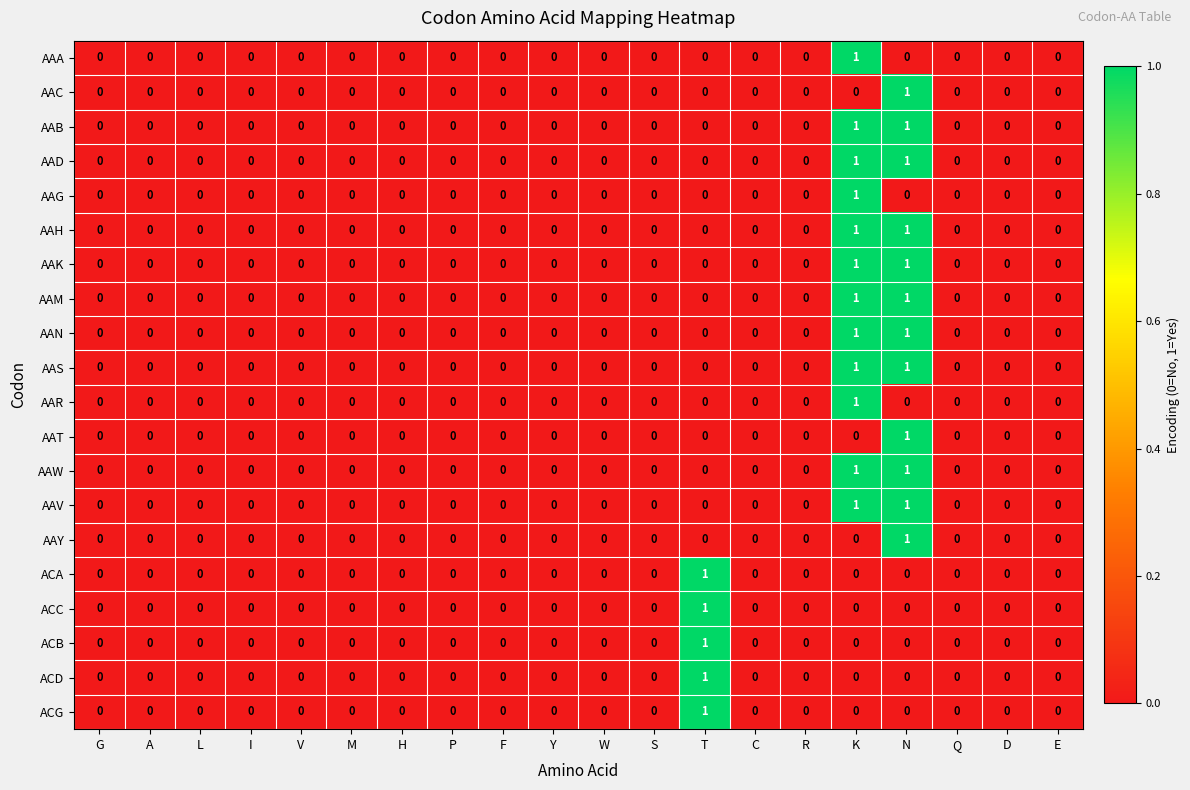

True or false: AAT has a value of 0 at W.

True